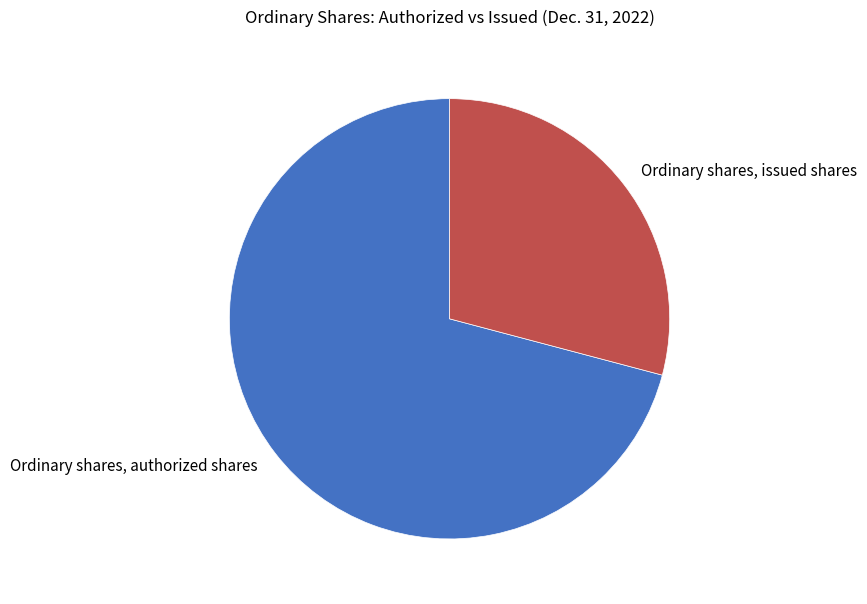

What is the ratio of the value at Ordinary shares, issued shares to the value at Ordinary shares, authorized shares?

0.4